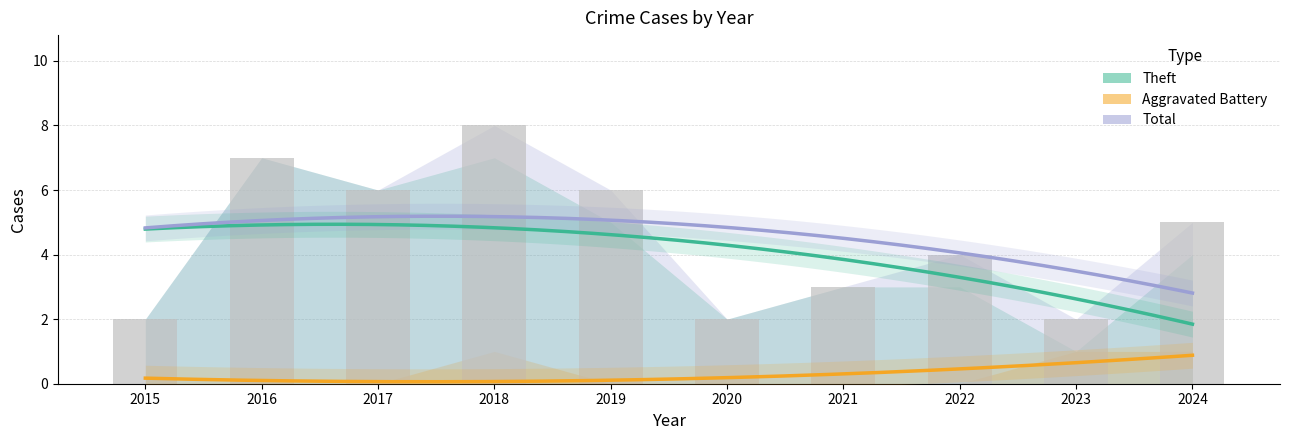

Which category has the highest value across all series?

2018